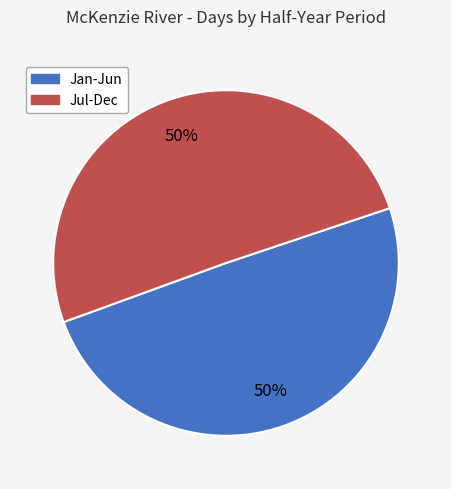

To the nearest percent, what is the average slice percentage?

50%